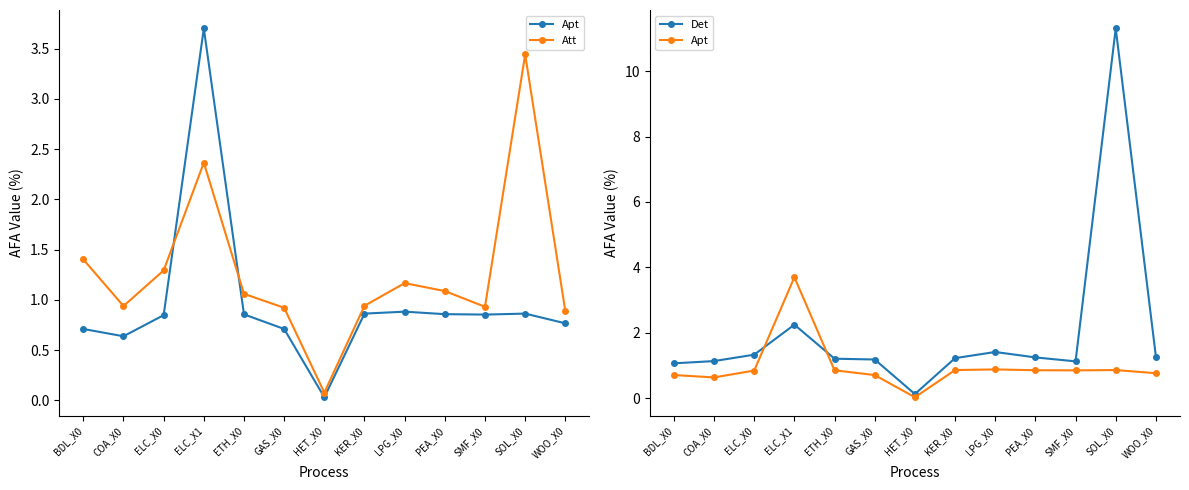

List the series in order of their overall mean, lowest first.

Apt, Att, Det